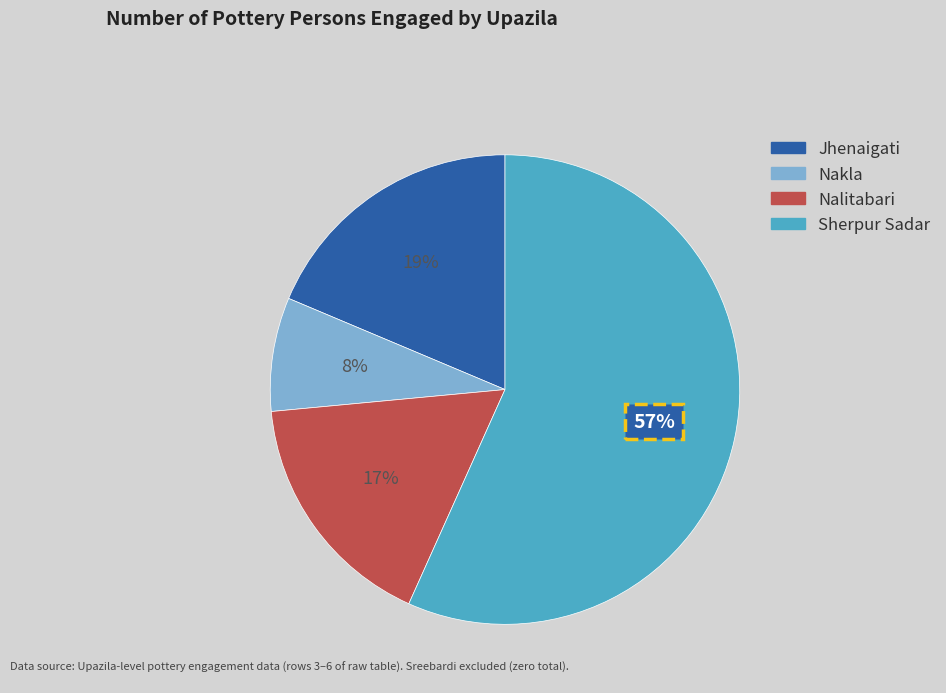

Rank the categories by value from highest to lowest.

Sherpur Sadar, Jhenaigati, Nalitabari, Nakla